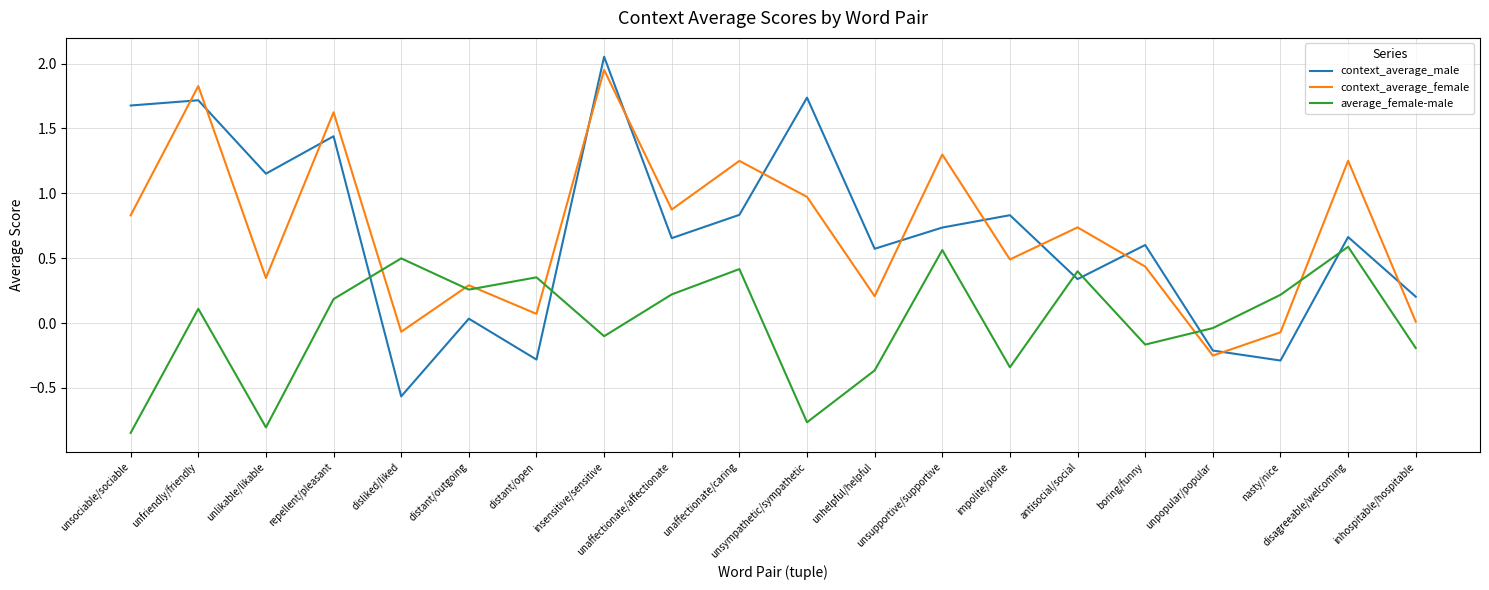

At how many categories does at least one series exceed 0?

19